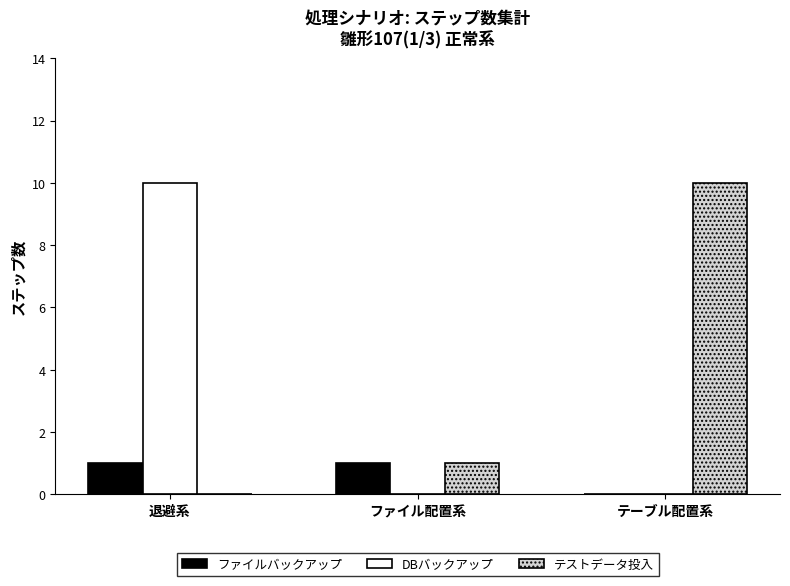

What is the sum of all テストデータ投入 values?

11